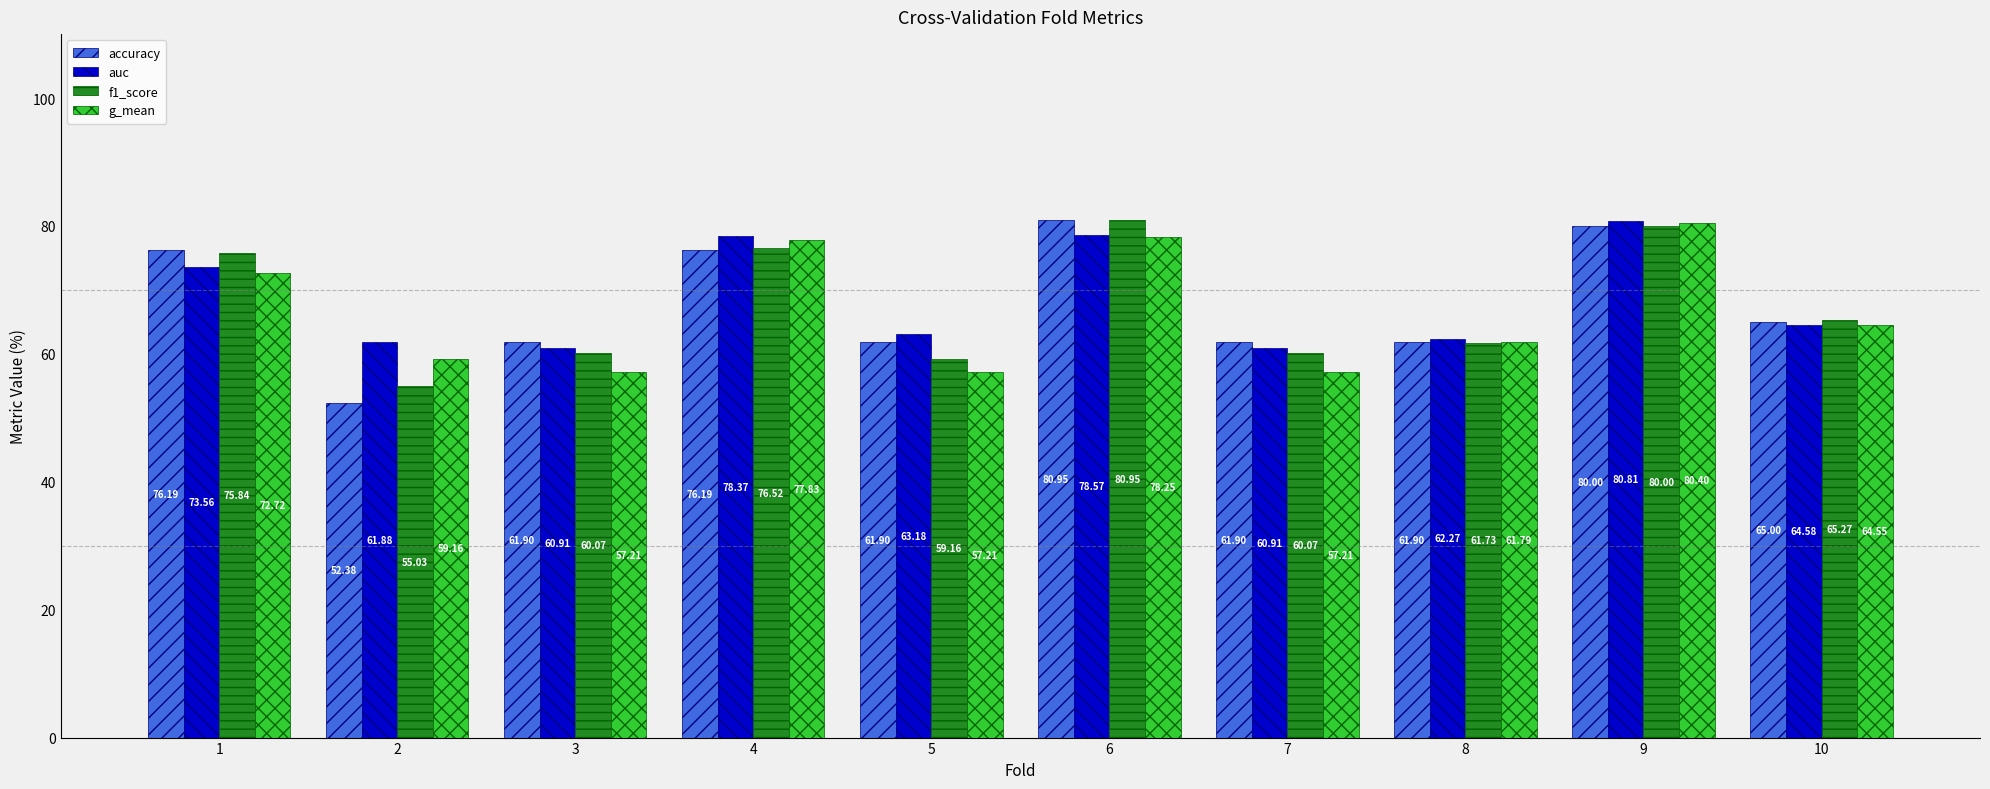

At 5, list the series in order from smallest to largest.

g_mean, f1_score, accuracy, auc